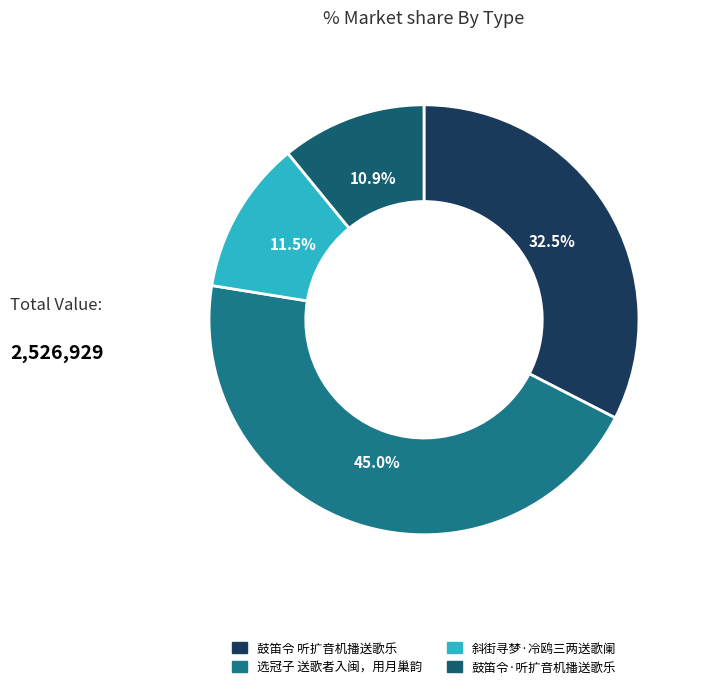

Does any single category account for the majority?

No